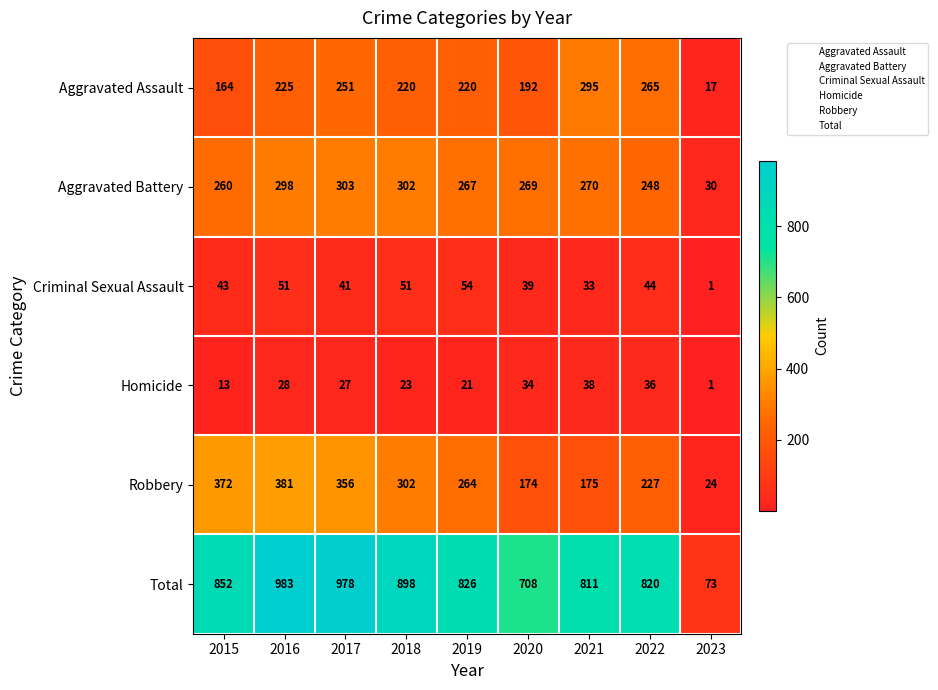

Which series has the largest range (max minus min)?

Total